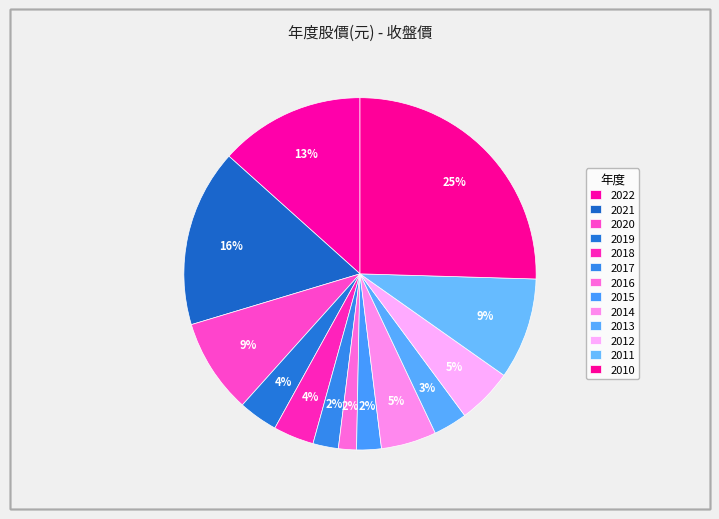

Does 2013 represent more than half of the total?

No